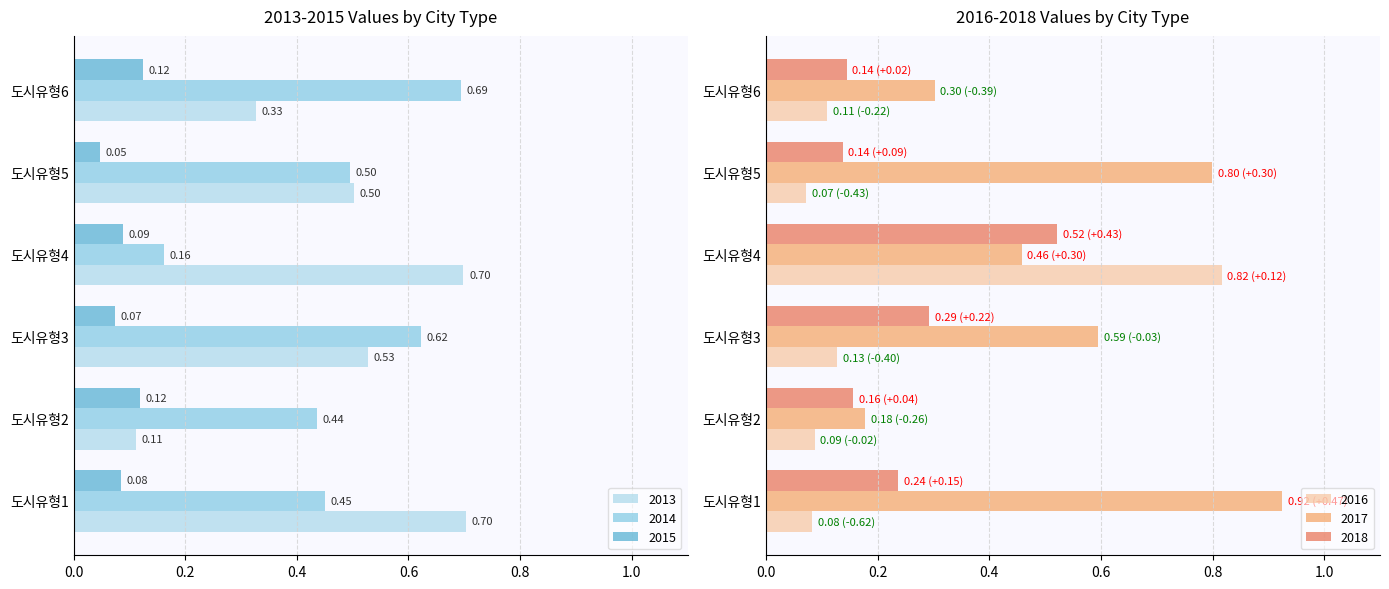

Between 도시유형2 and 도시유형6, which series saw the biggest shift?

2014